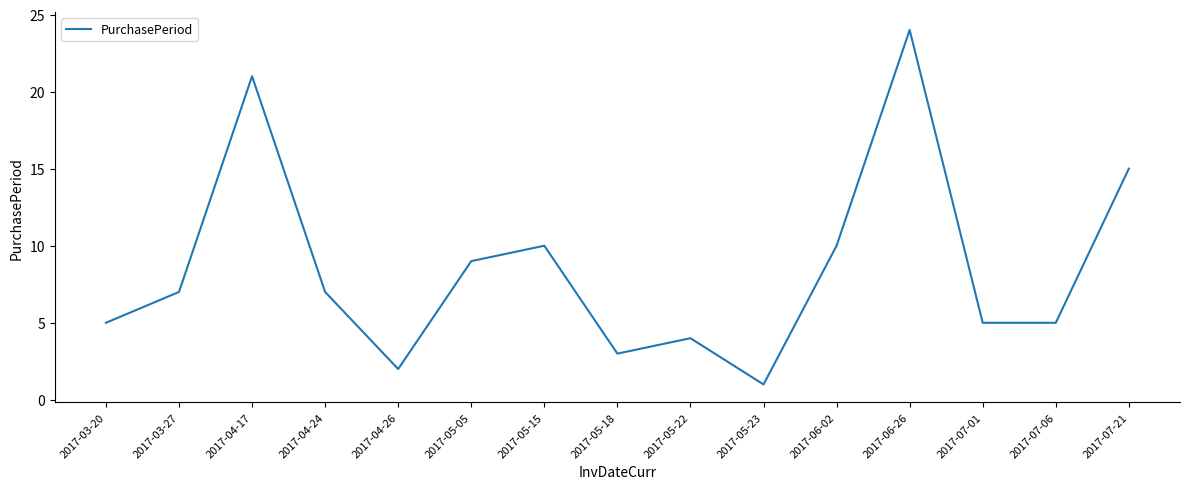

What is the smallest value displayed?

1